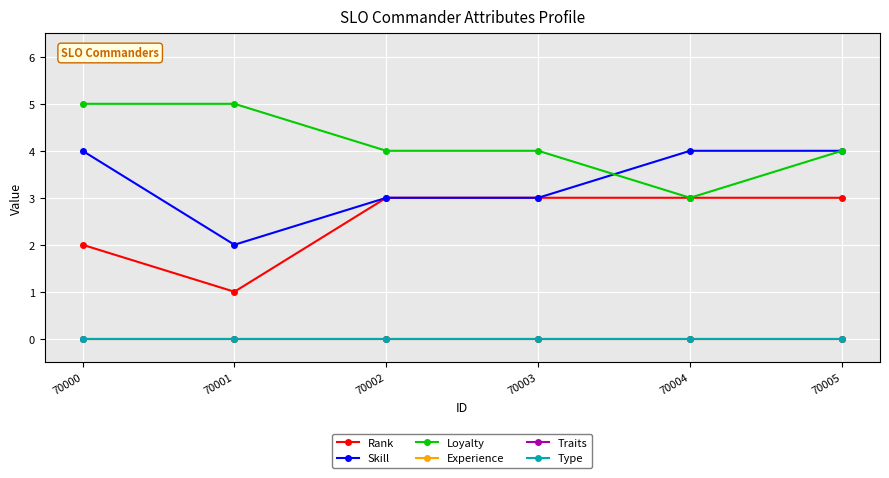

Is this an area chart (filled region under the line)?

No